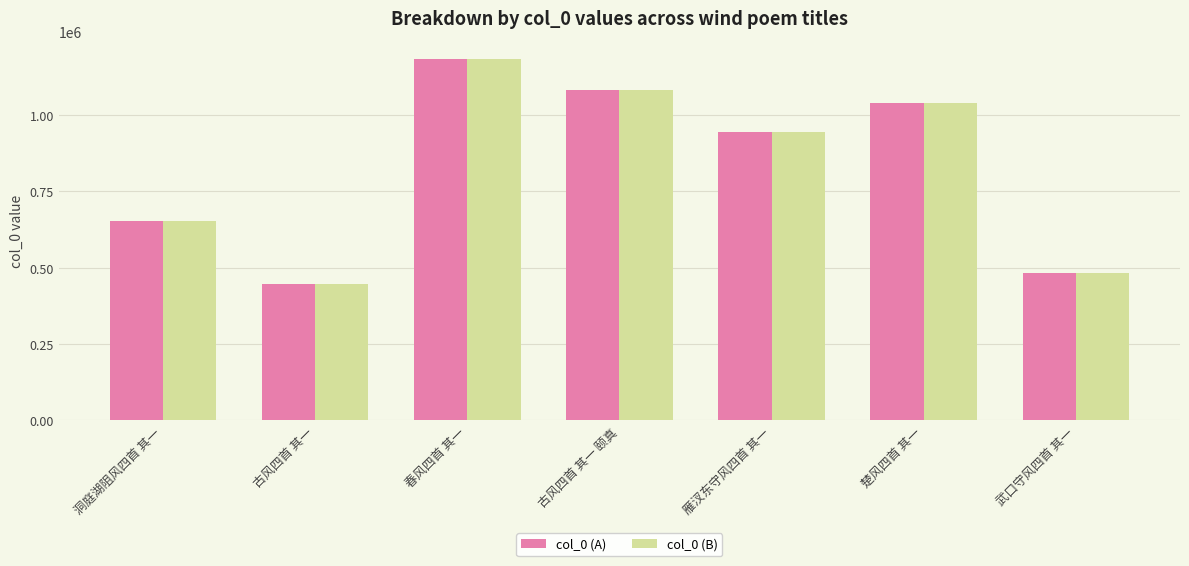

True or false: col_0 (A) has a value of 1462220 at 古风四首 其一 颐真.

False